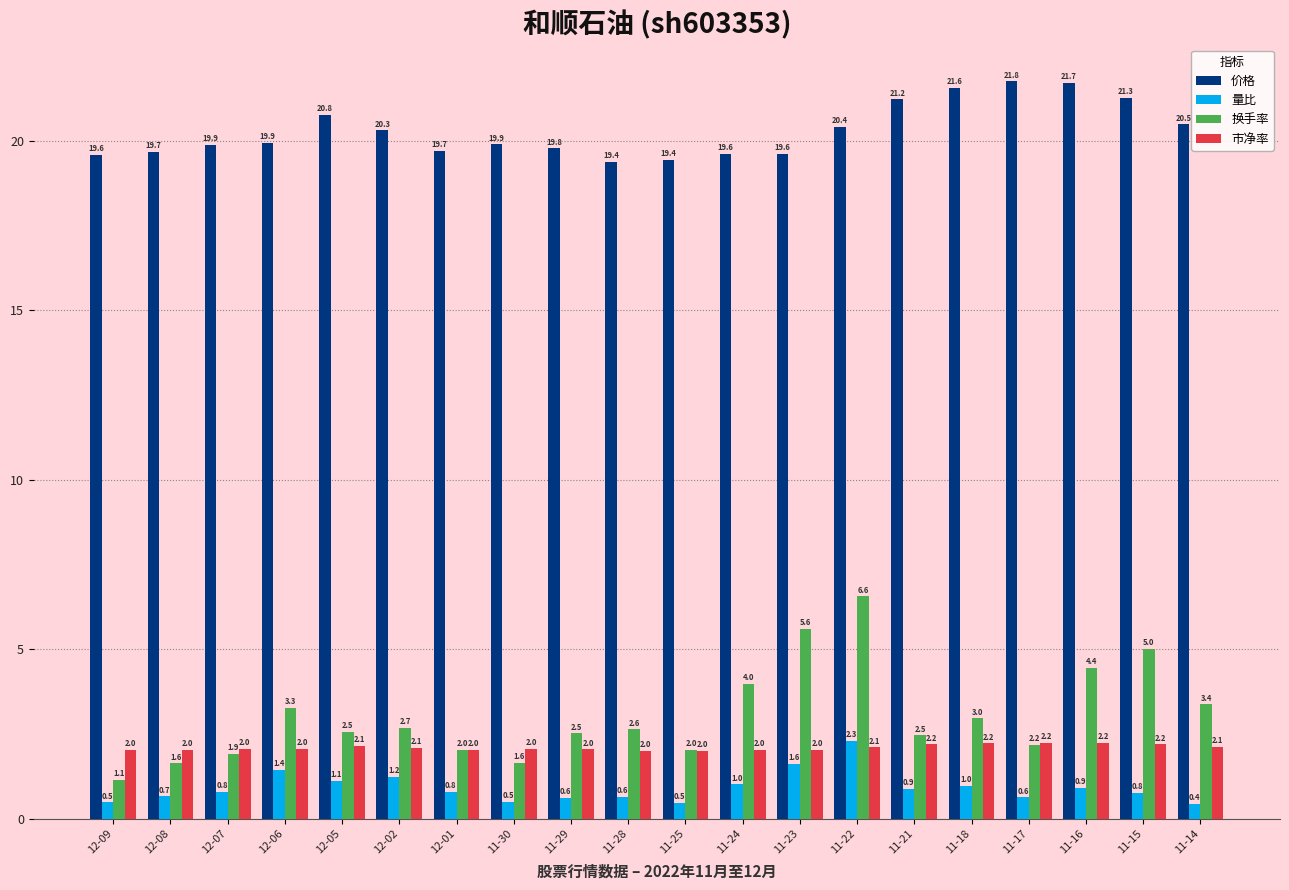

Is it true that 价格 equals 19.9 at 12-06?

True